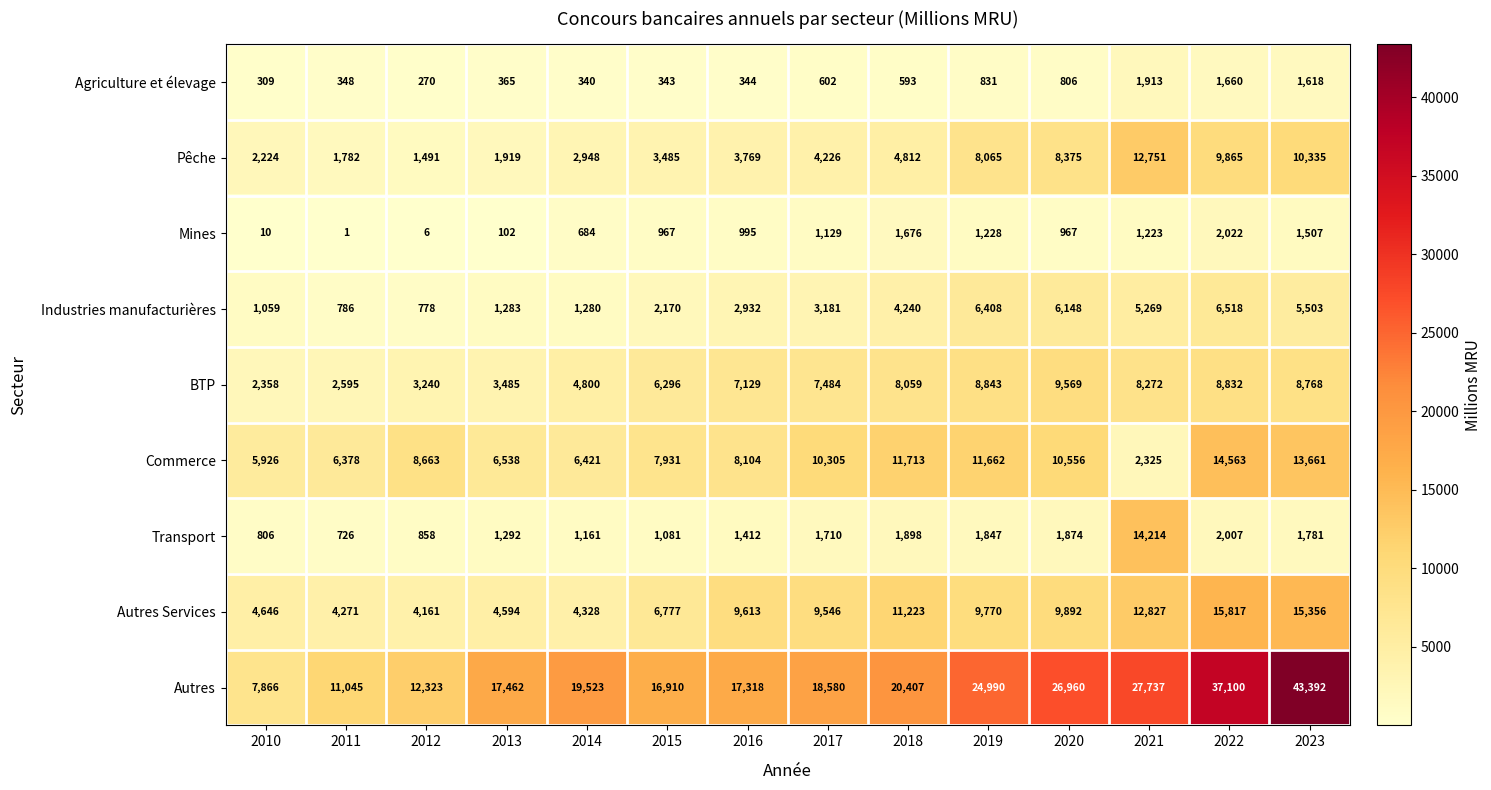

What is the difference between the highest and lowest values at 2011?

11044